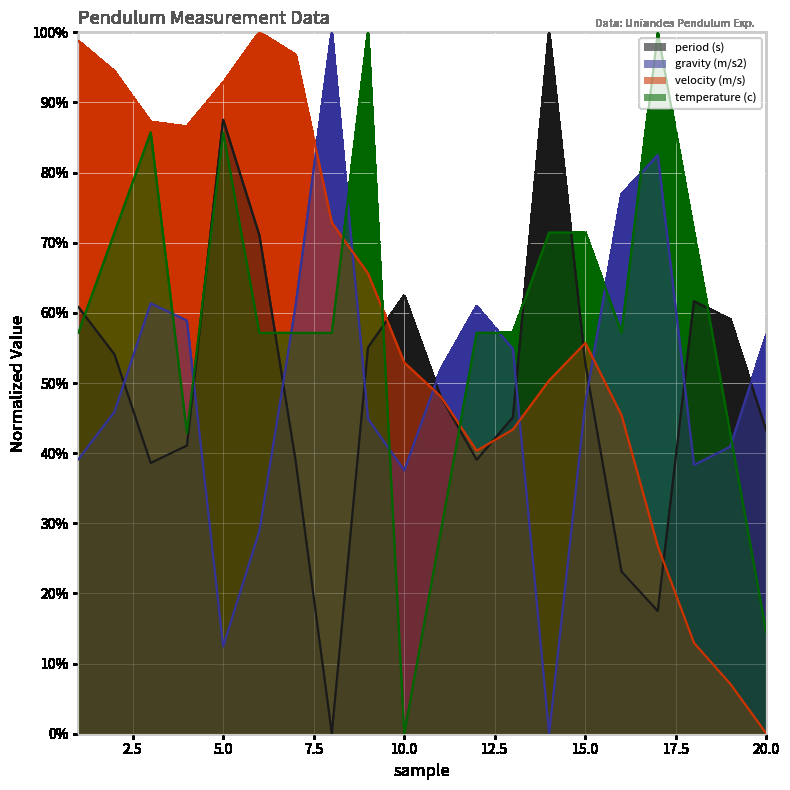

Reading right to left, transcribe all the data shown in this chart.

period (s): 20=0.4	19=0.6	18=0.6	17=0.2	16=0.2	15=0.5	14=1.0	13=0.5	12=0.4	11=0.5	10=0.6	9=0.6	8=0.0	7=0.4	6=0.7	5=0.9	4=0.4	3=0.4	2=0.5	1=0.6
gravity (m/s2): 20=0.6	19=0.4	18=0.4	17=0.8	16=0.8	15=0.5	14=0.0	13=0.5	12=0.6	11=0.5	10=0.4	9=0.4	8=1.0	7=0.6	6=0.3	5=0.1	4=0.6	3=0.6	2=0.5	1=0.4
velocity (m/s): 20=0.0	19=0.1	18=0.1	17=0.3	16=0.5	15=0.6	14=0.5	13=0.4	12=0.4	11=0.5	10=0.5	9=0.7	8=0.7	7=1.0	6=1.0	5=0.9	4=0.9	3=0.9	2=0.9	1=1.0
temperature (c): 20=0.1	19=0.4	18=0.7	17=1.0	16=0.6	15=0.7	14=0.7	13=0.6	12=0.6	11=0.3	10=0.0	9=1.0	8=0.6	7=0.6	6=0.6	5=0.9	4=0.4	3=0.9	2=0.7	1=0.6